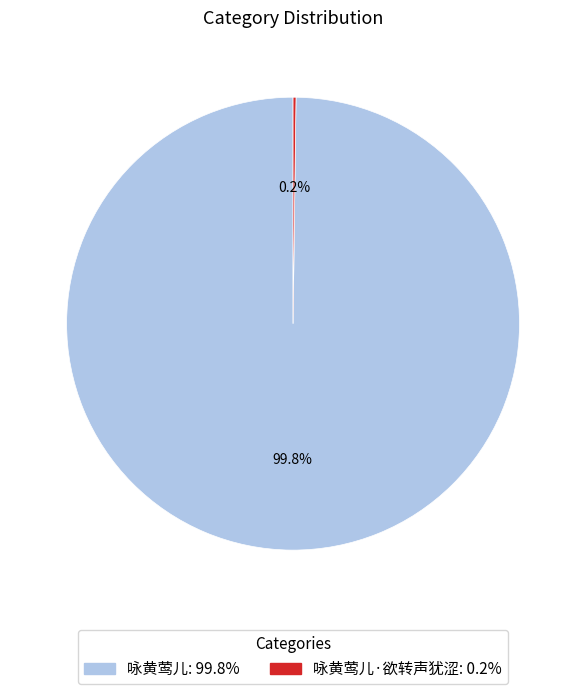

Does any single category account for the majority?

Yes